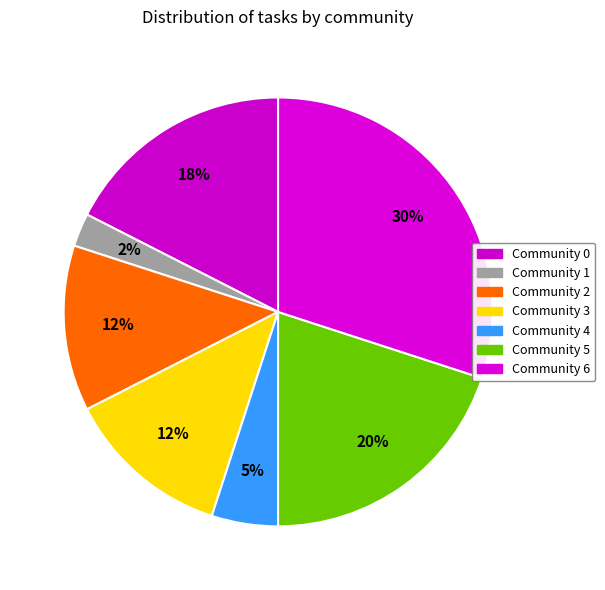

Is there a majority slice in this chart?

No